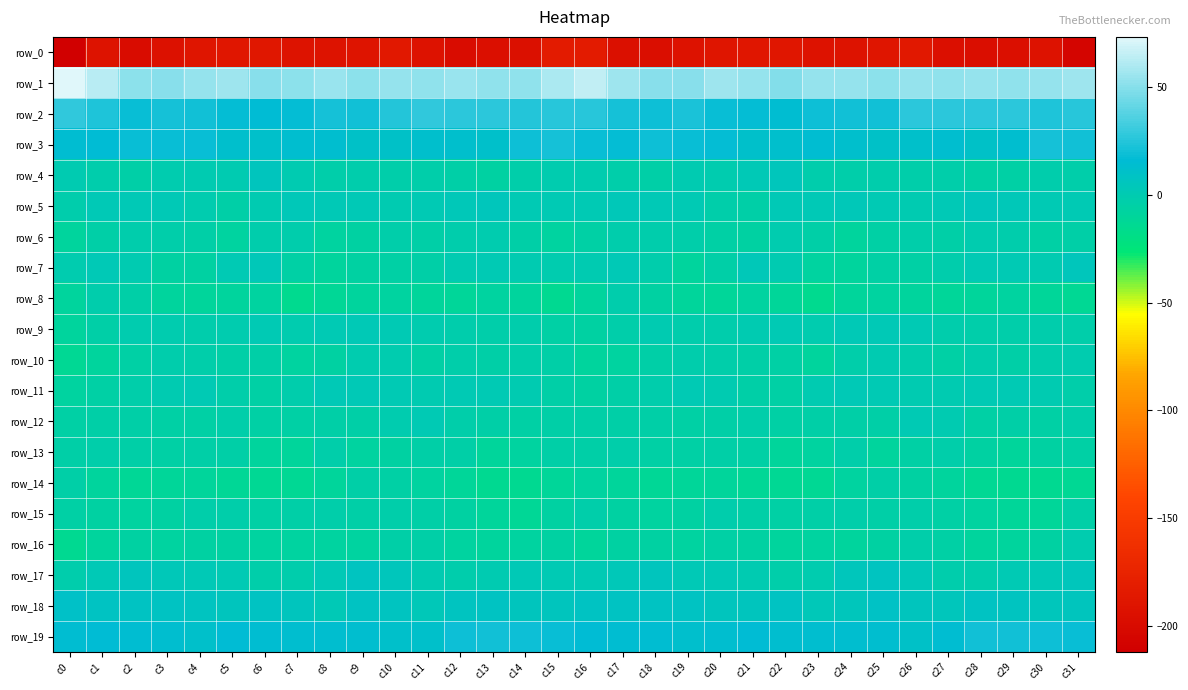

How many data points in row_7 are above 0?

15